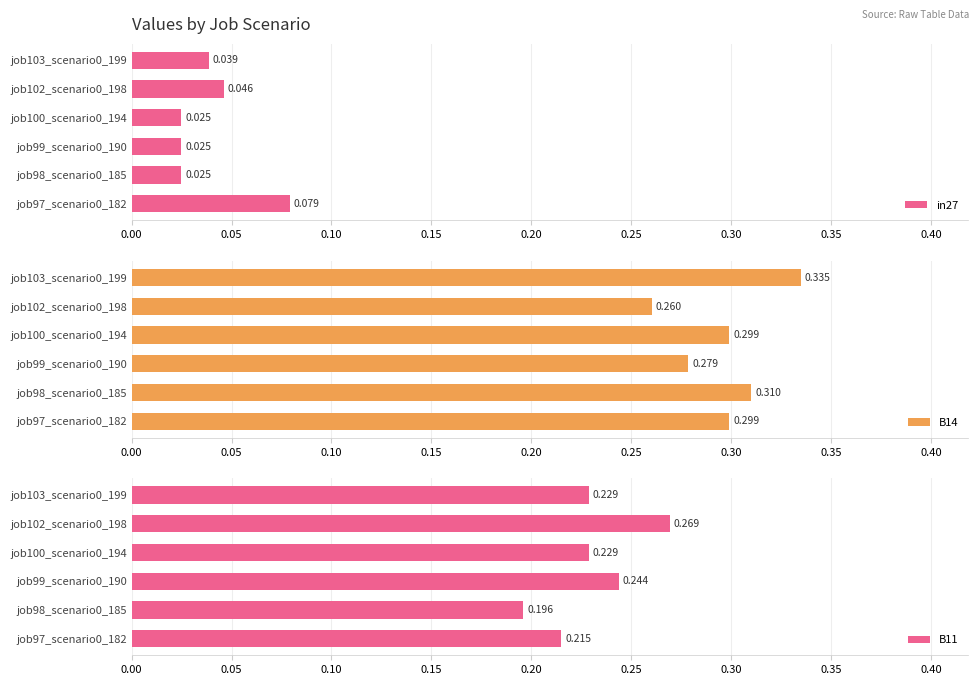

Between job97_scenario0_182 and job99_scenario0_190, which series saw the biggest shift?

in27